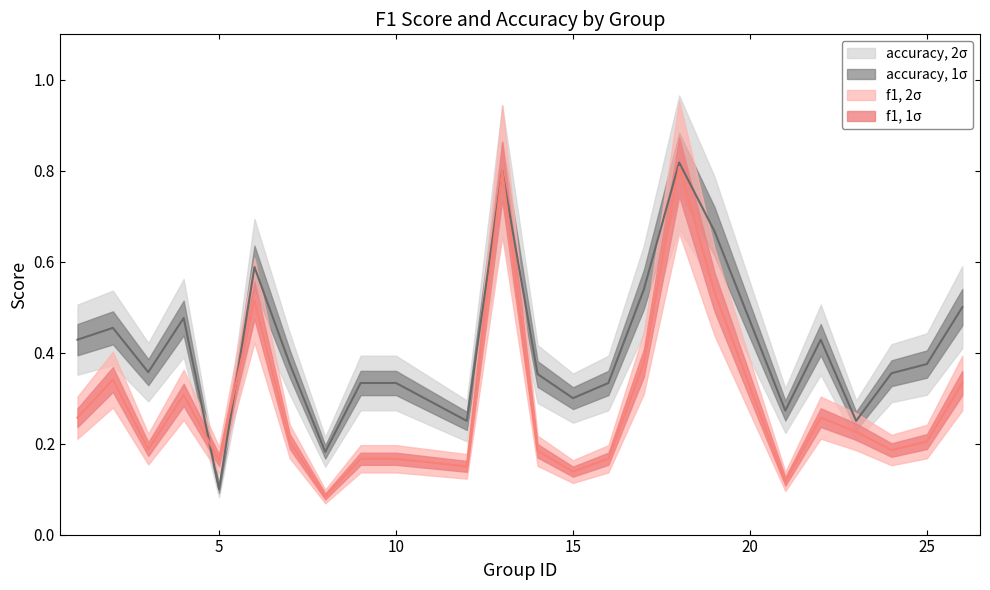

Which series has the widest spread of values?

f1